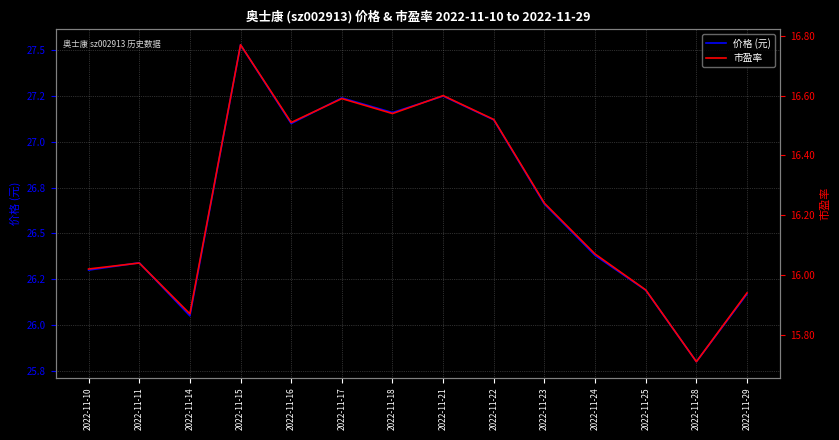

What is the total value across all series at 2022-11-22?

43.6